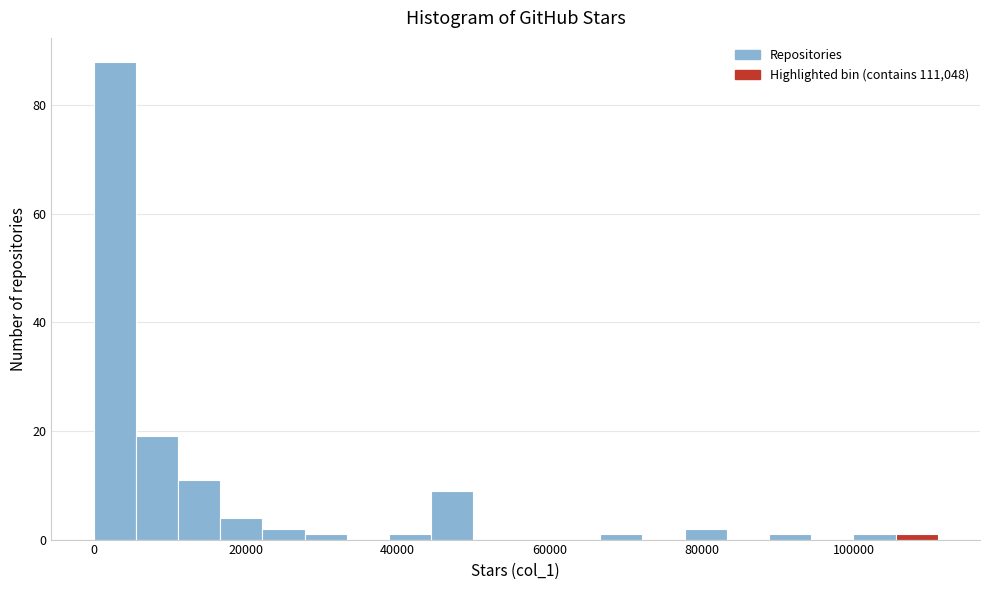

Read against the x-axis, roughly where is the centre of the tallest bar?

2000